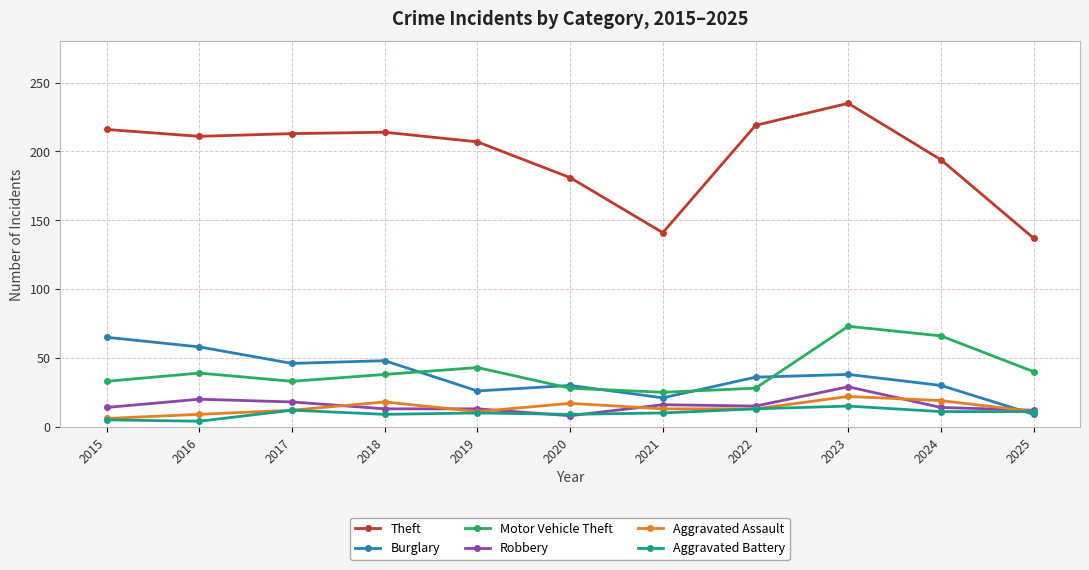

What is the highest value of the Burglary series?

65